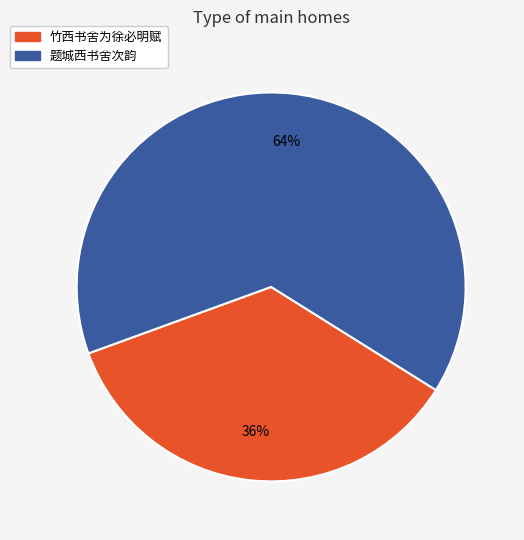

Approximately how many times larger is the value at 竹西书舍为徐必明赋 compared to 题城西书舍次韵?

0.6